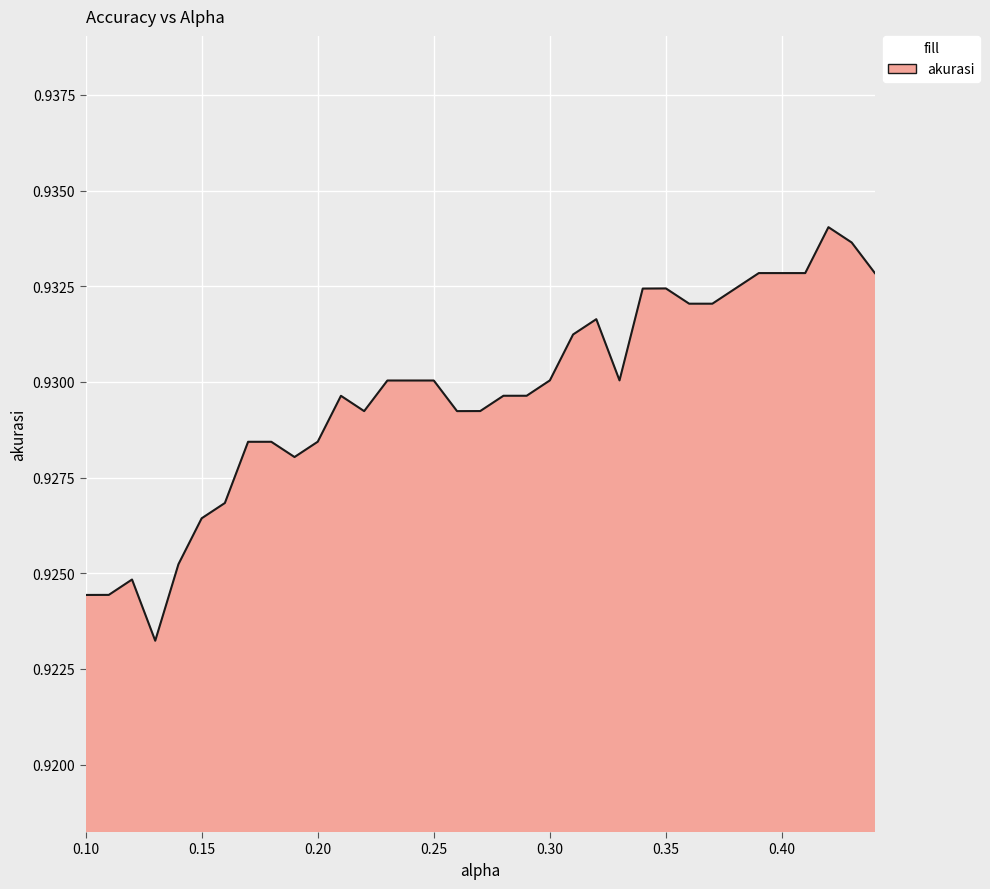

What is the value of the 24th point from the left?

0.9